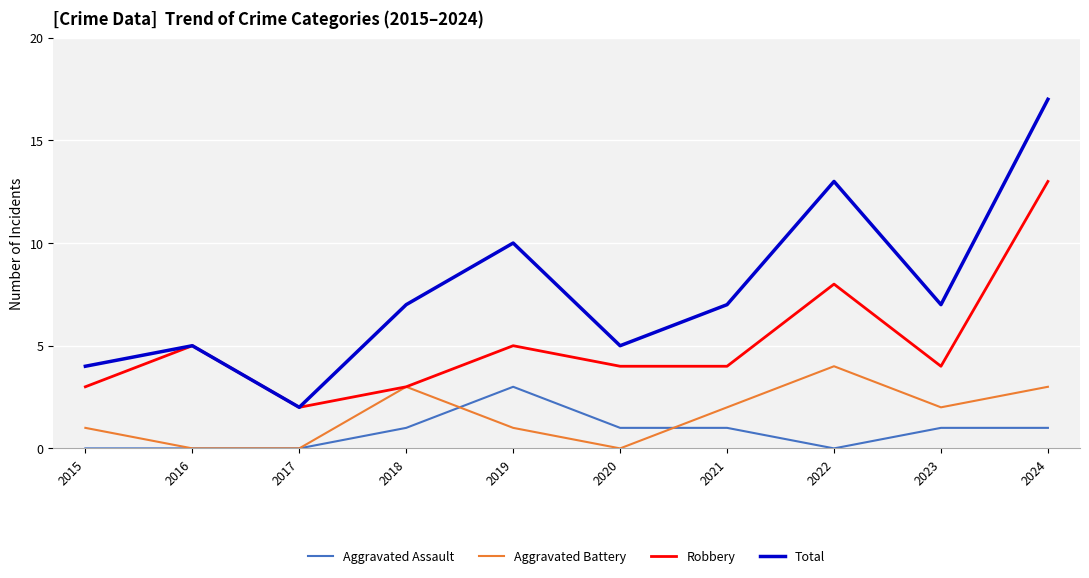

Where does the Robbery series first go above 4?

2016